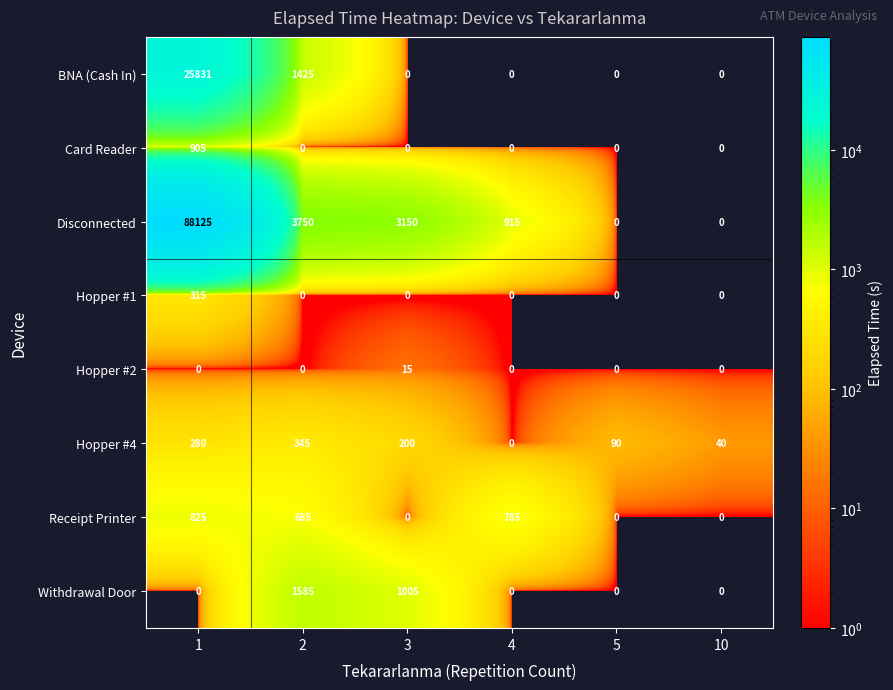

Count the number of categories in the chart.

6